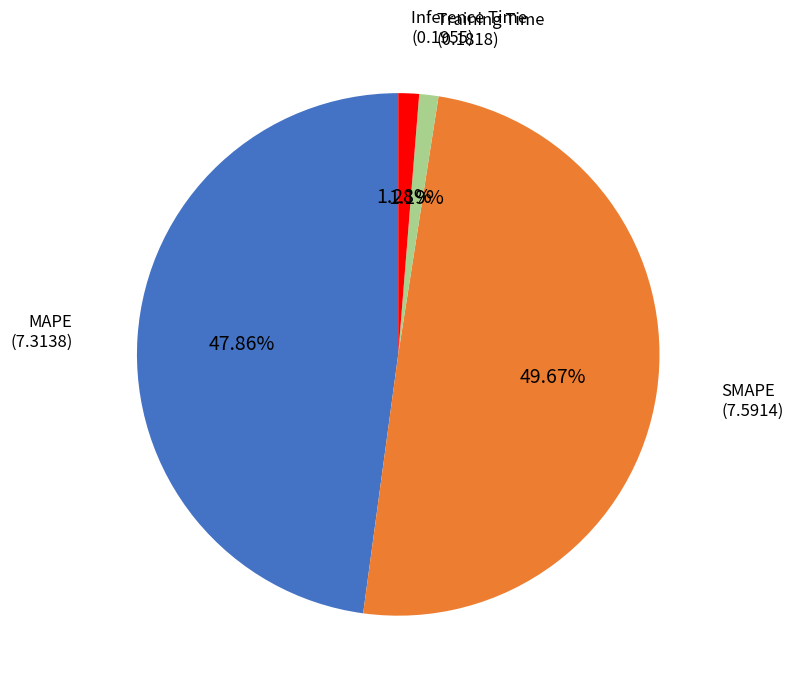

How many slices are in this pie chart?

4